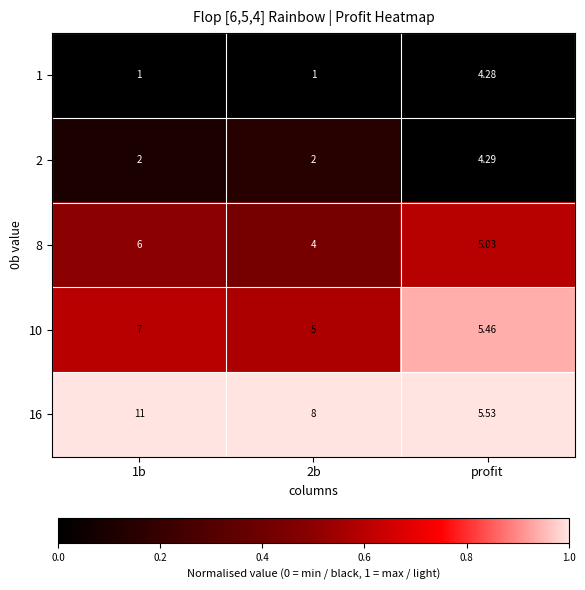

Rank the series by their maximum value, from lowest to highest.

1, 2, 8, 10, 16